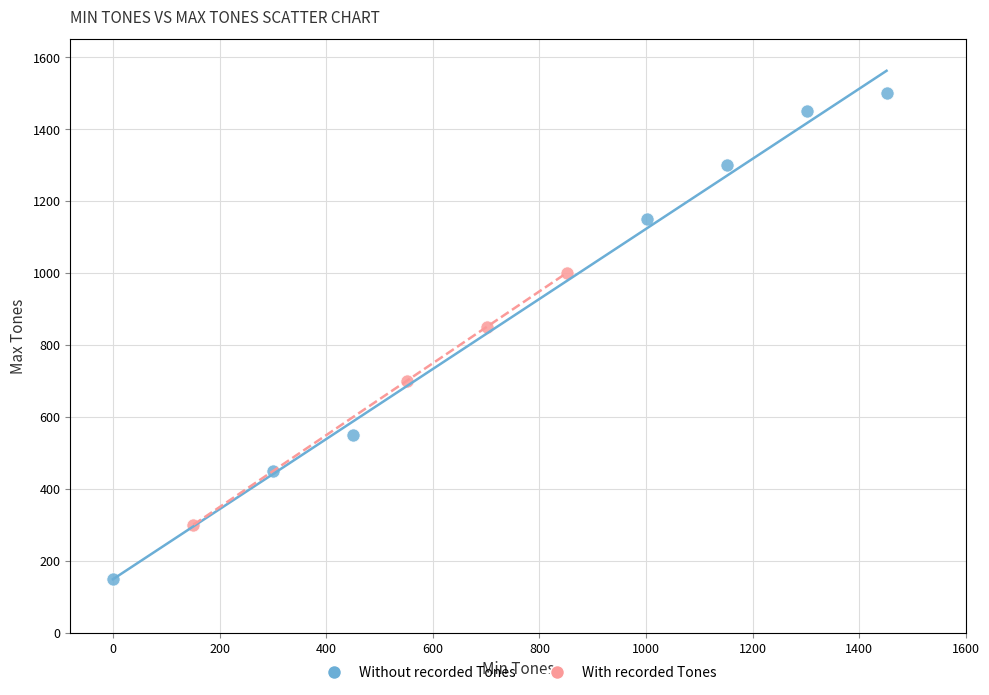

Which series reaches the maximum Y coordinate?

Without recorded Tones